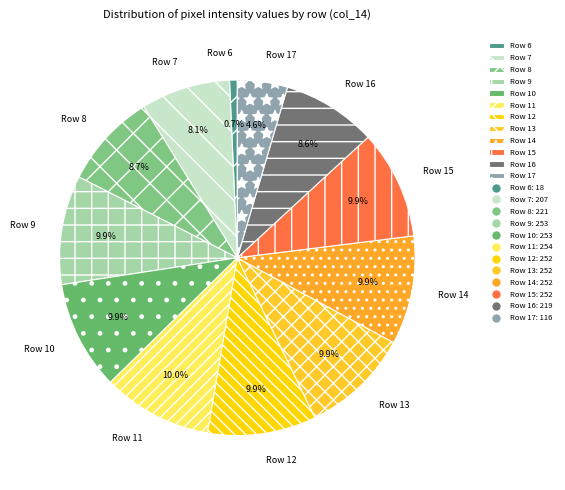

Do Row 12 and Row 10 together represent more than half of the pie?

No